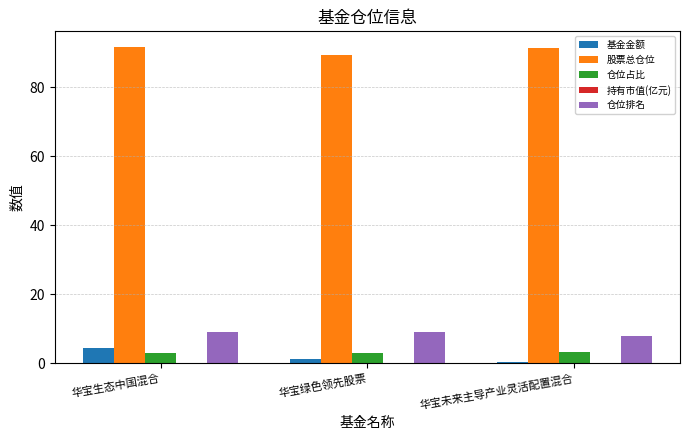

Where does the 股票总仓位 series first go above 91?

华宝生态中国混合